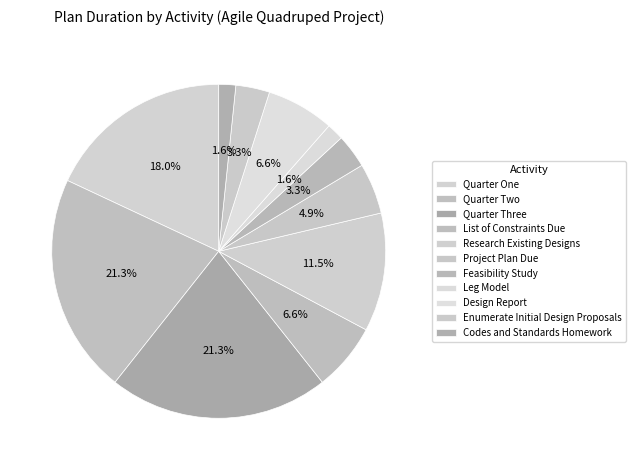

How many slices are in this pie chart?

11